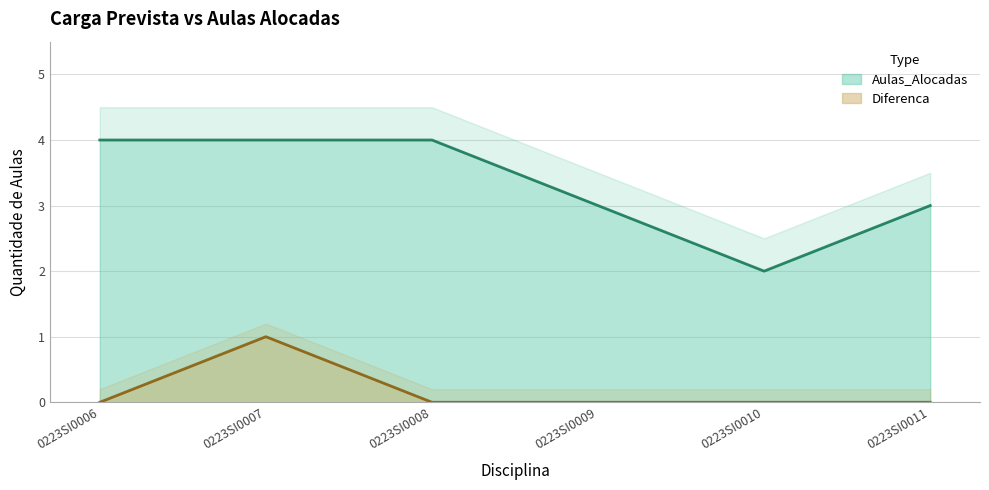

List the series in order of their overall mean, lowest first.

Diferenca, Aulas_Alocadas